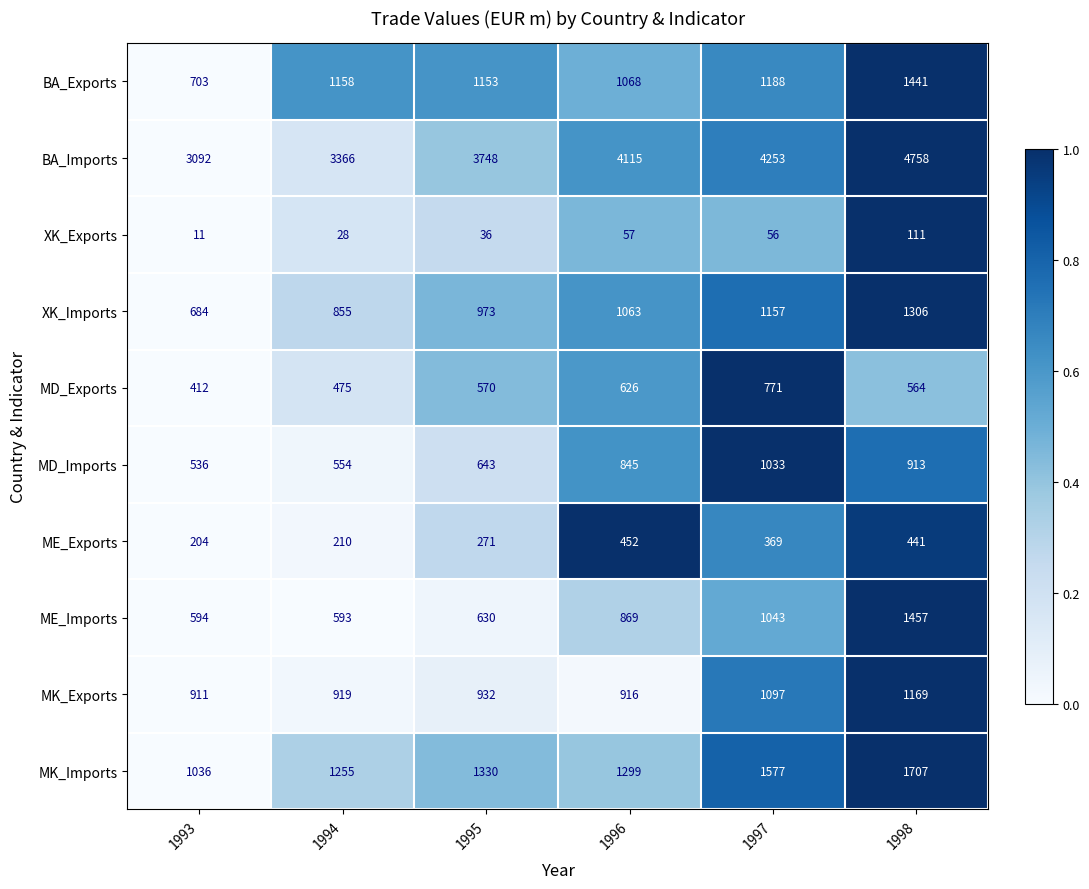

What is the highest value of the MK_Imports series?

1707